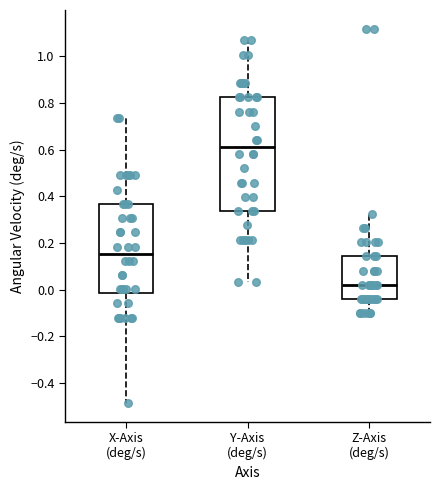

Comparing the boxes themselves (not the whiskers), which one is the tallest?

Y-Axis (deg/s)